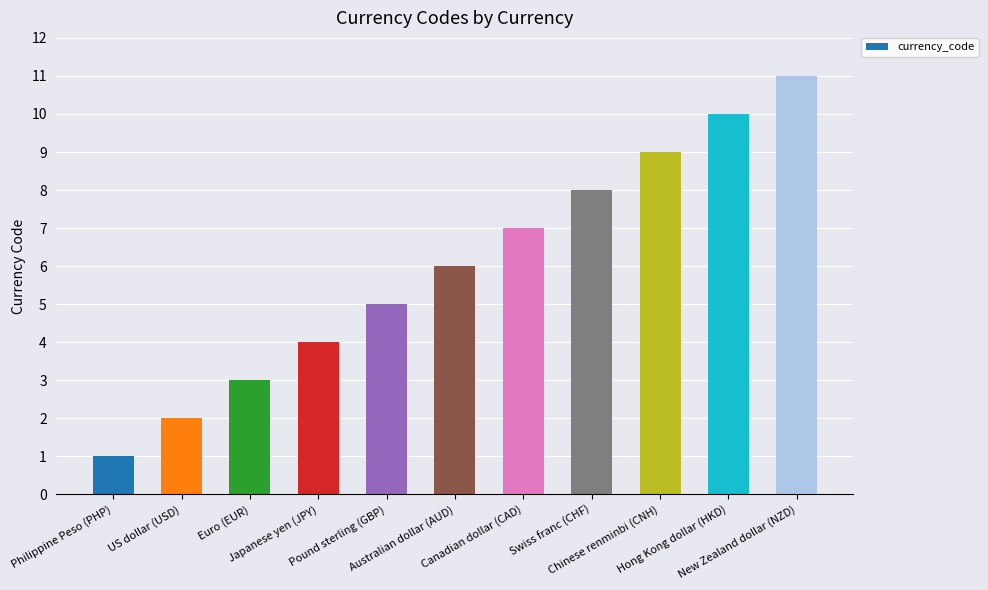

Reading left to right, transcribe all the data shown in this chart.

Philippine Peso (PHP)=1	US dollar (USD)=2	Euro (EUR)=3	Japanese yen (JPY)=4	Pound sterling (GBP)=5	Australian dollar (AUD)=6	Canadian dollar (CAD)=7	Swiss franc (CHF)=8	Chinese renminbi (CNH)=9	Hong Kong dollar (HKD)=10	New Zealand dollar (NZD)=11